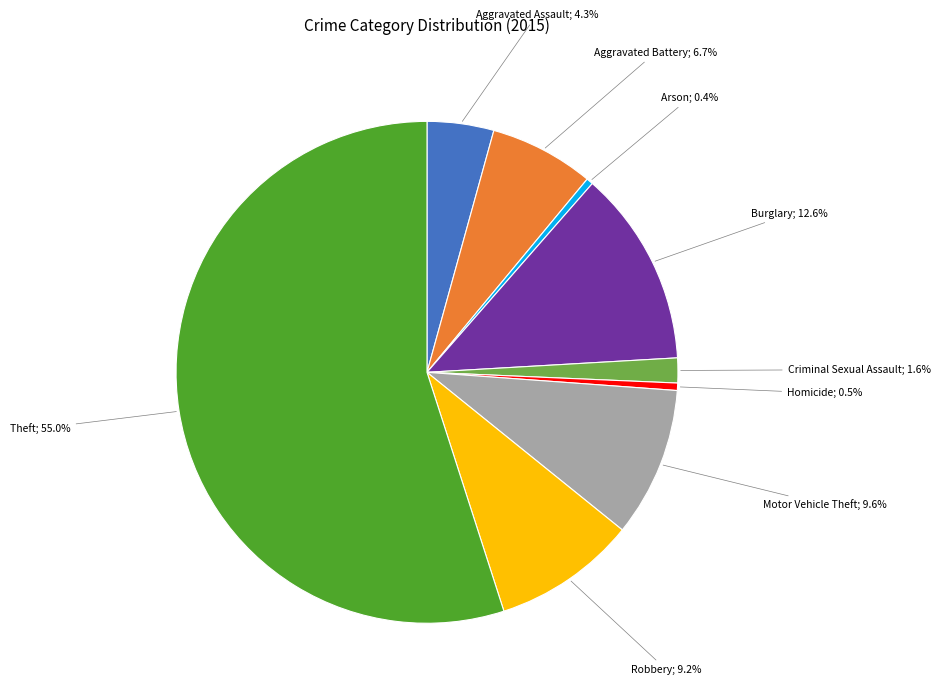

Does any single category account for the majority?

Yes